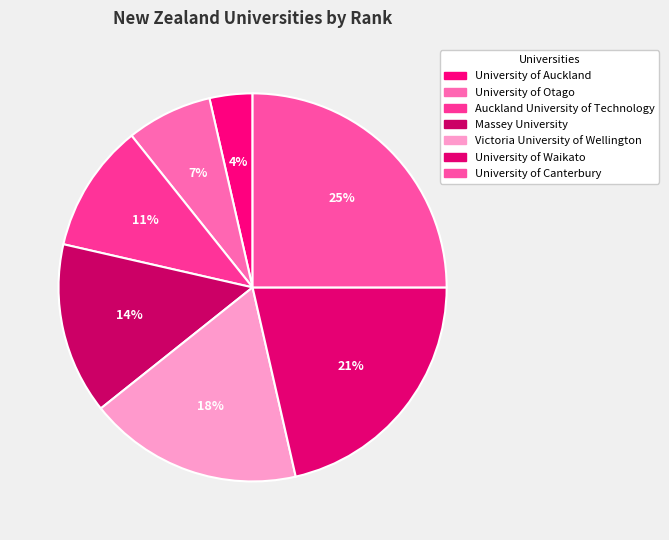

How many segments does this pie chart have?

7